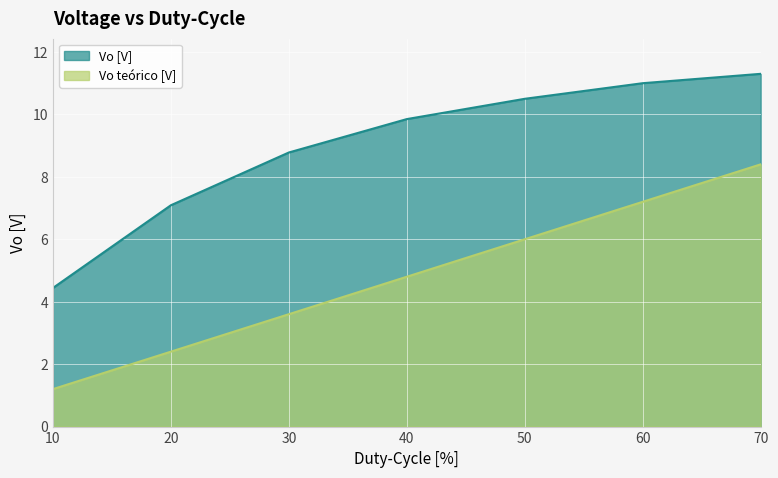

What is the approximate value of Vo teórico [V] at 20?

2.4